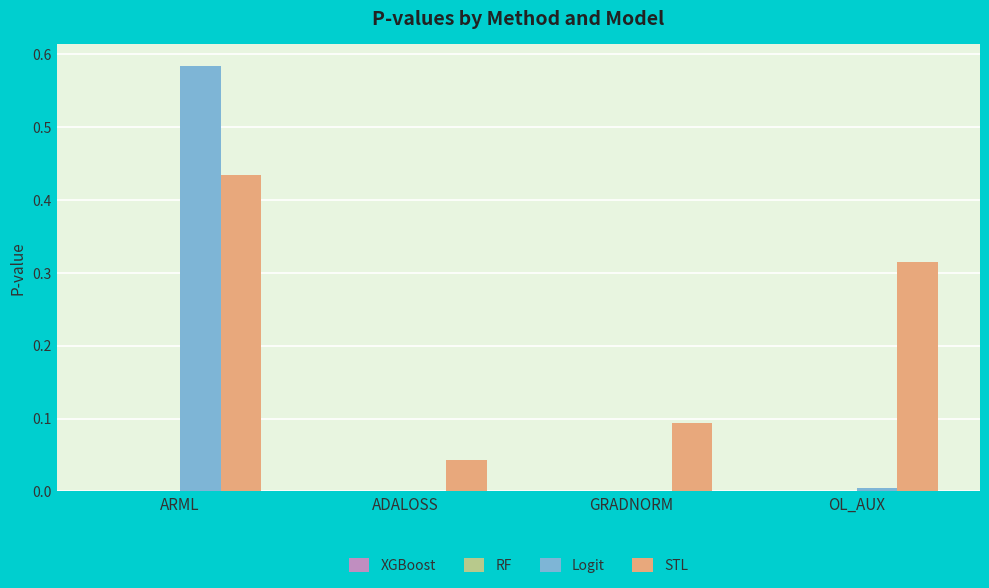

Which series changed the most between ARML and ADALOSS?

Logit